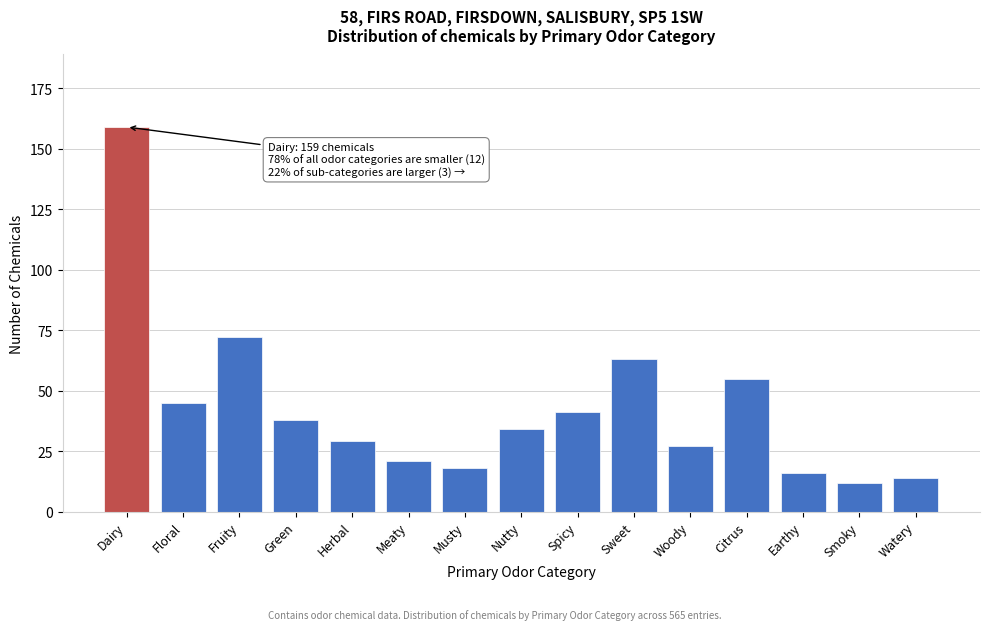

Reading left to right, extract all data points from this chart.

Dairy=159	Floral=45	Fruity=72	Green=38	Herbal=29	Meaty=21	Musty=18	Nutty=34	Spicy=41	Sweet=63	Woody=27	Citrus=55	Earthy=16	Smoky=12	Watery=14